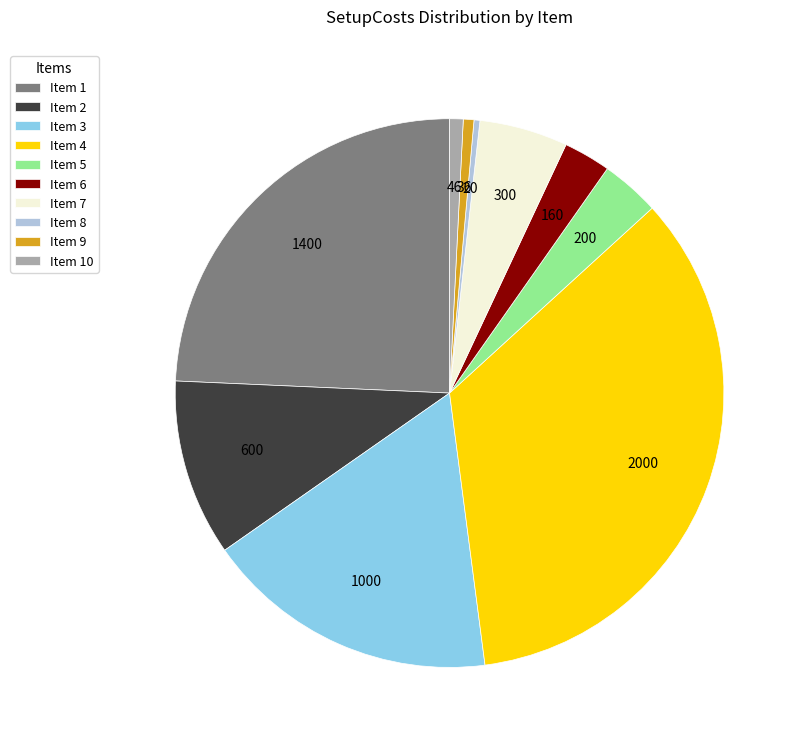

Is the sum of Item 10 and Item 6 greater than half?

No